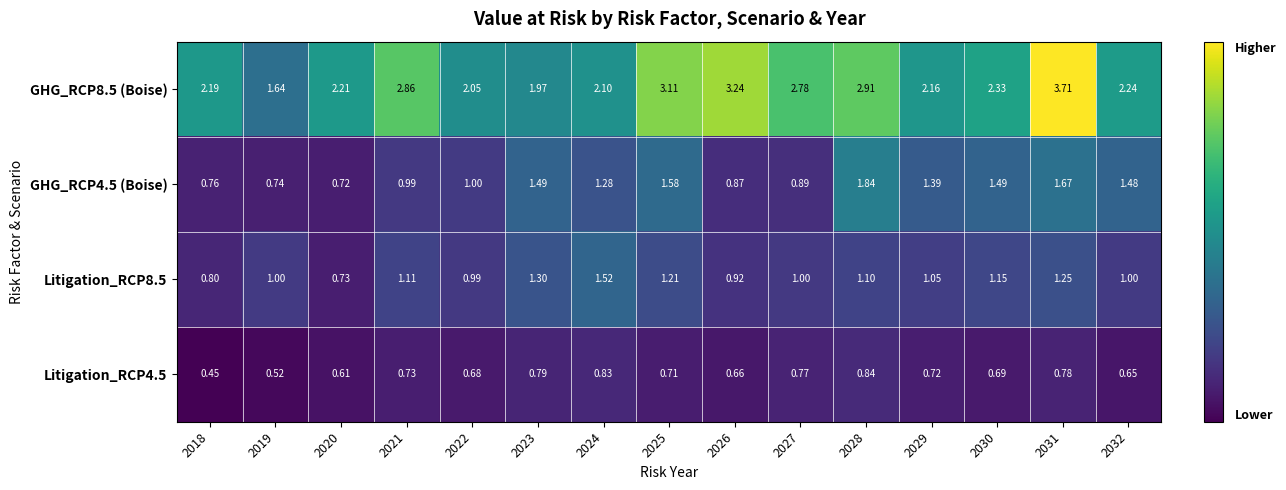

Count the number of data series in this chart.

4